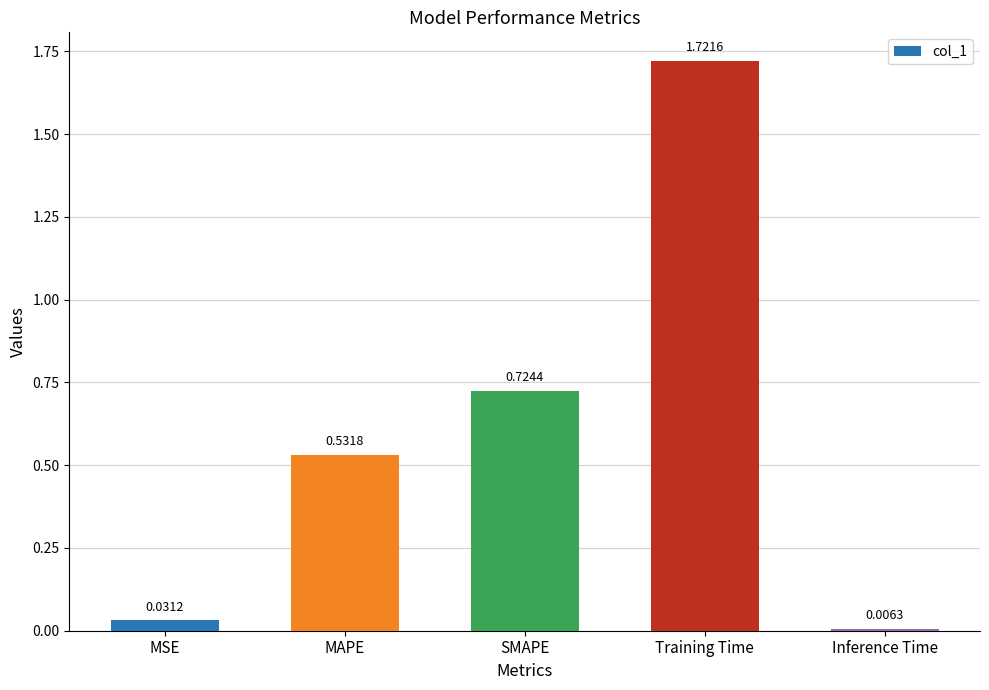

What is the change in value from MAPE to Inference Time?

-0.5